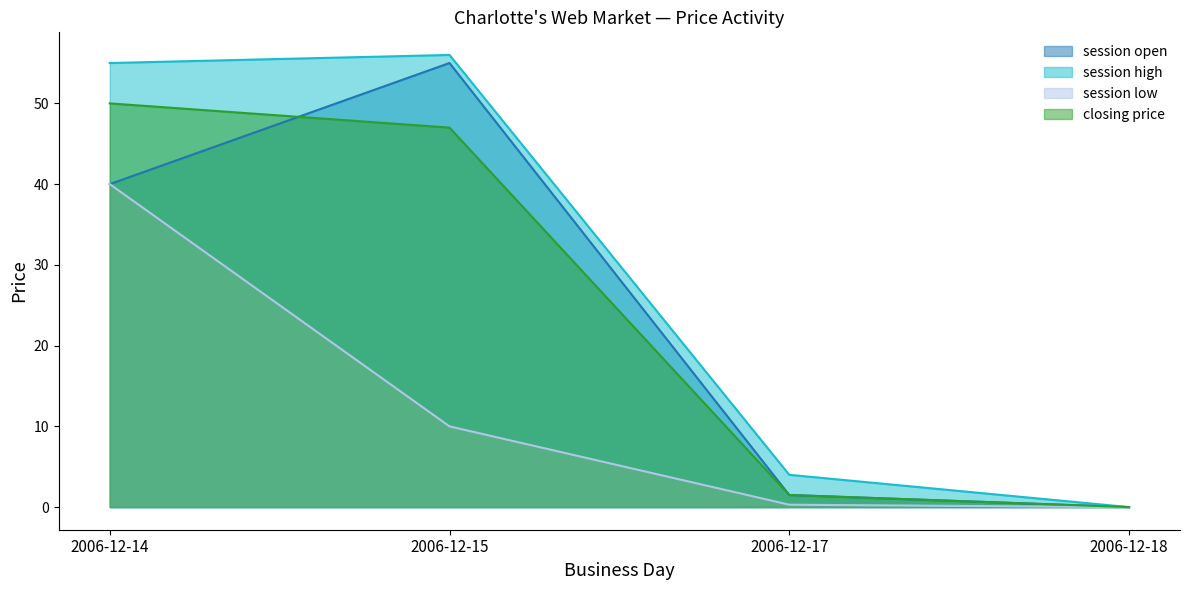

Which series ends up on top after the final intersection of session open and closing price?

session open